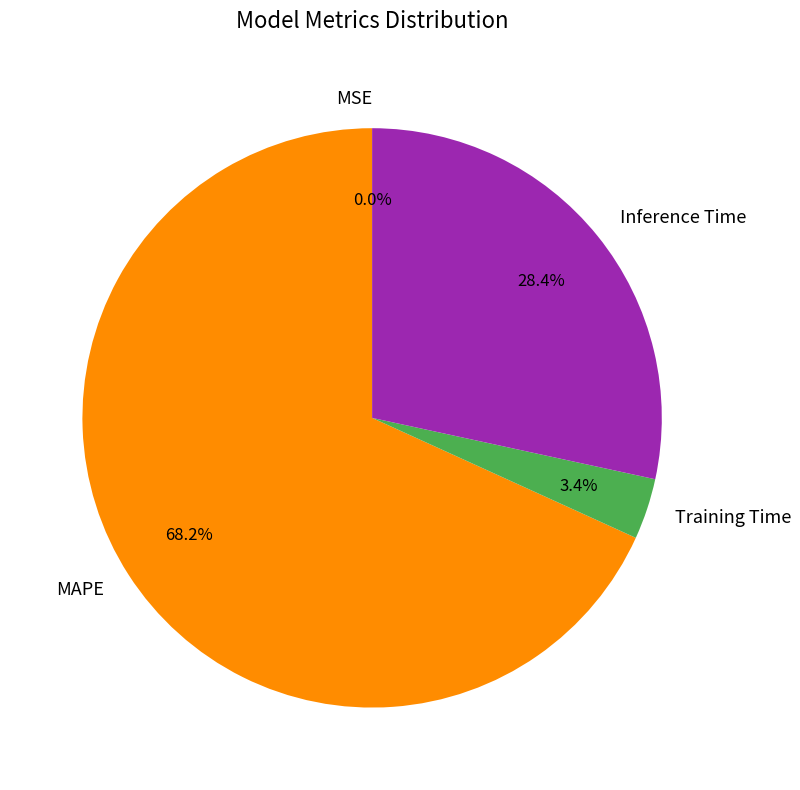

Does Training Time account for over 50% of the chart?

No